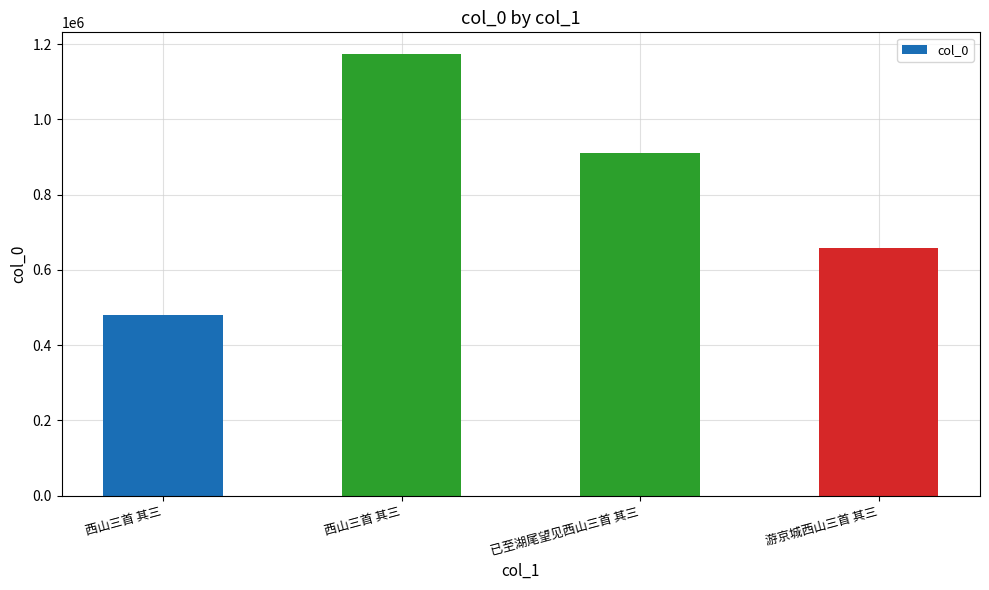

What is the sum of the values at 游京城西山三首 其三 and 已至湖尾望见西山三首 其三?

1570542